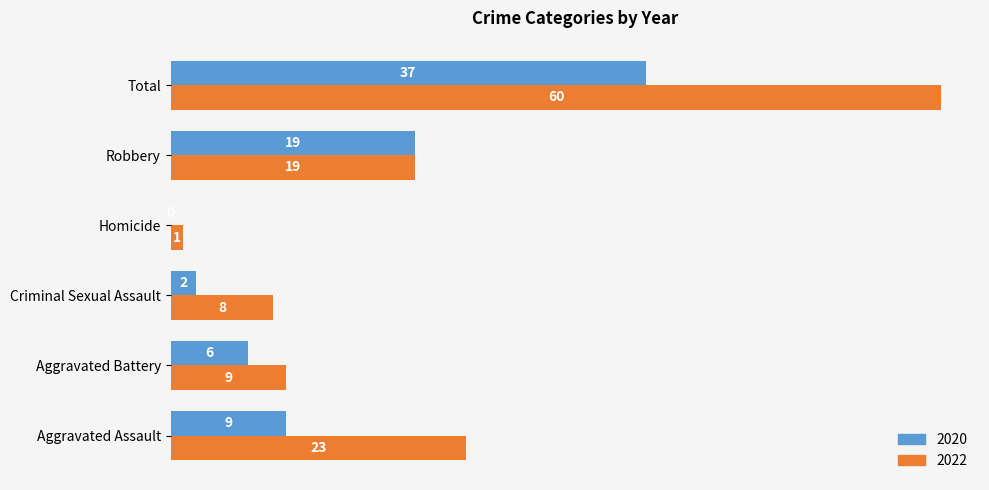

Is it true that 2020 equals 16 at Total?

False